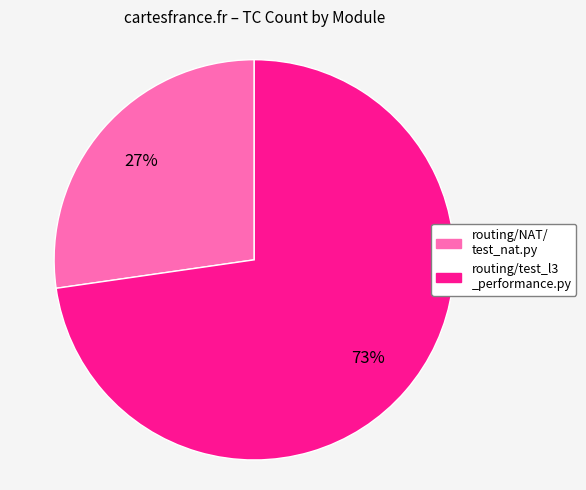

To the nearest percent, what is the average slice percentage?

50%